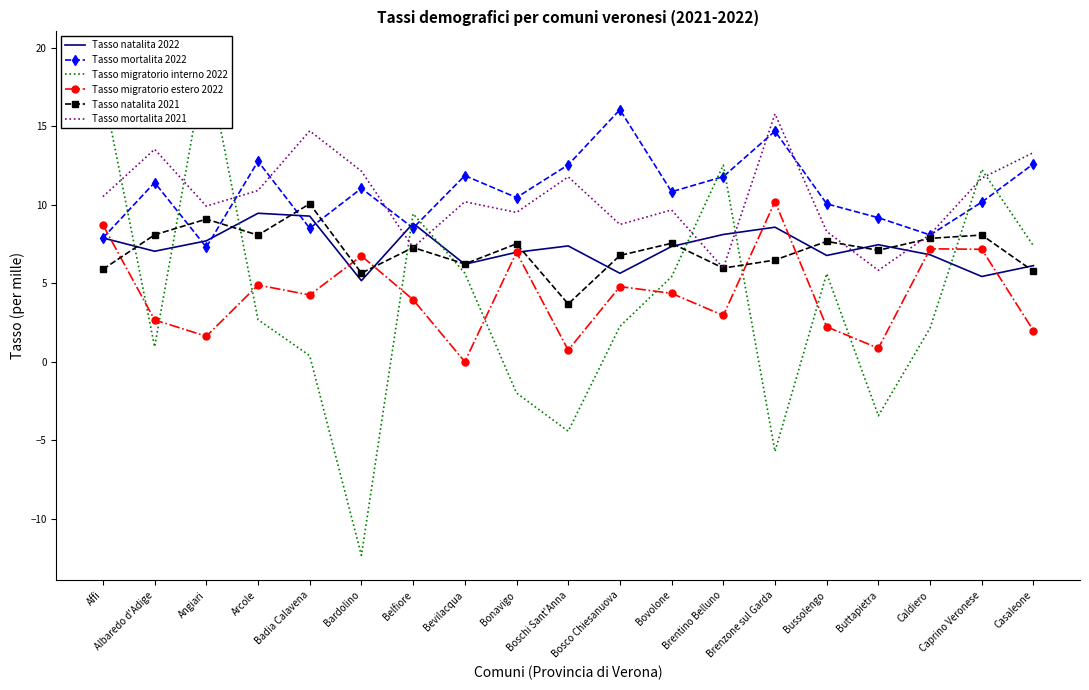

In Tasso mortalita 2021, how many points are higher than both neighbors (excluding endpoints)?

6